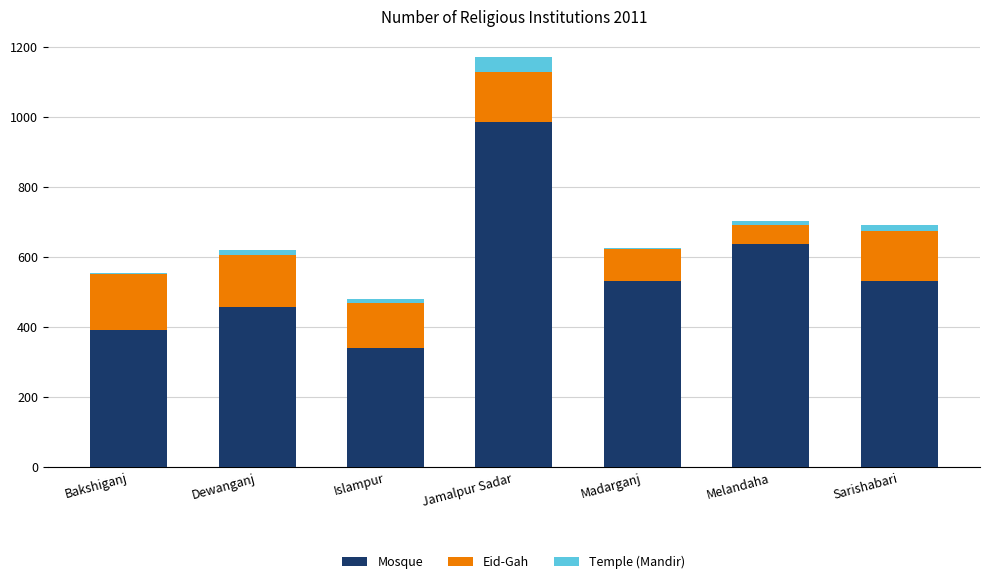

Count the number of categories in the chart.

7